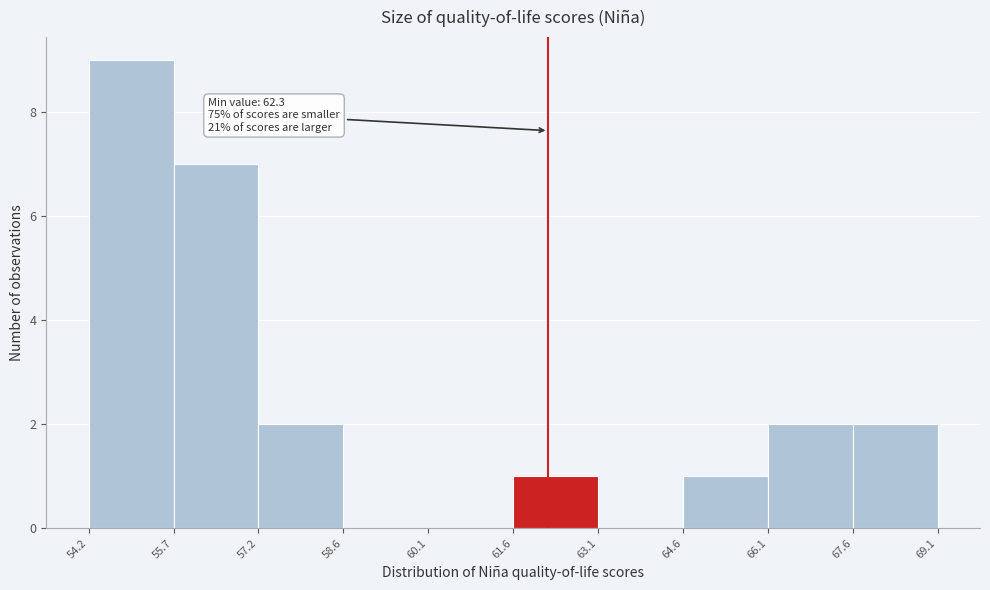

Over which range of the x-axis is the bar tallest?

54.2 to 55.7